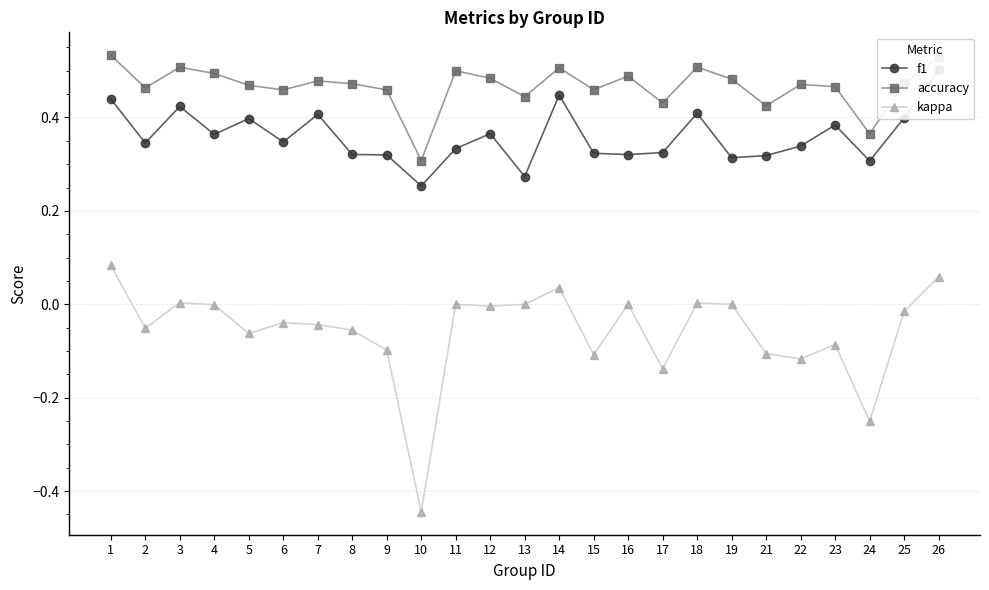

What is the difference between the highest and lowest values at 4?

0.5